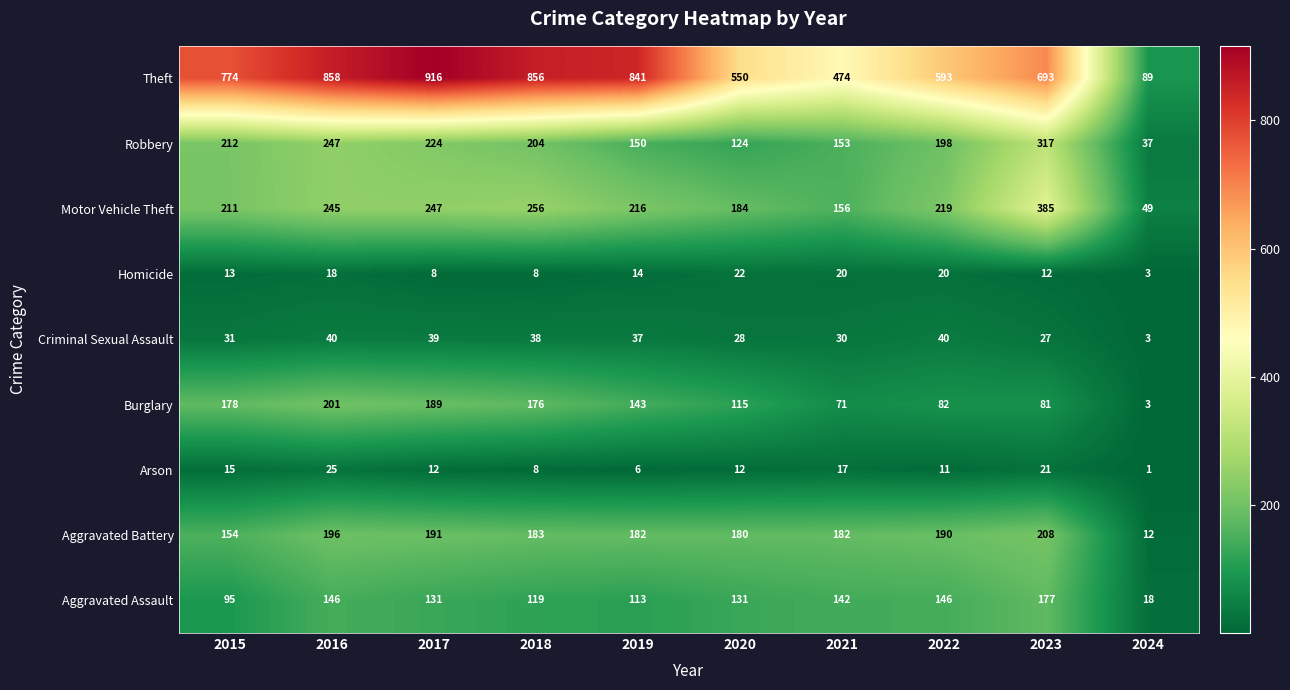

The value of Homicide at 2024 is 1. True or false?

False